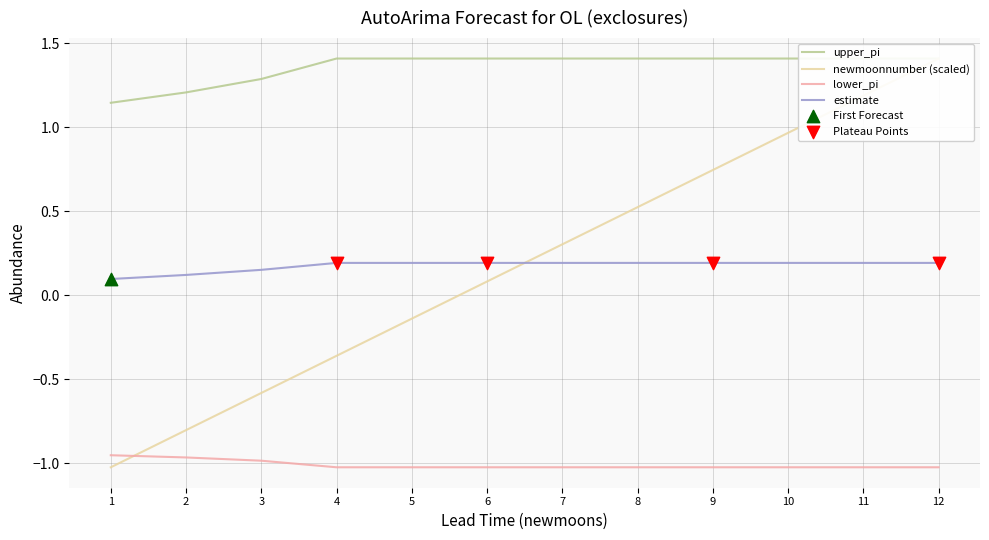

What are all the series names shown in the legend?

estimate, lower_pi, upper_pi, newmoonnumber